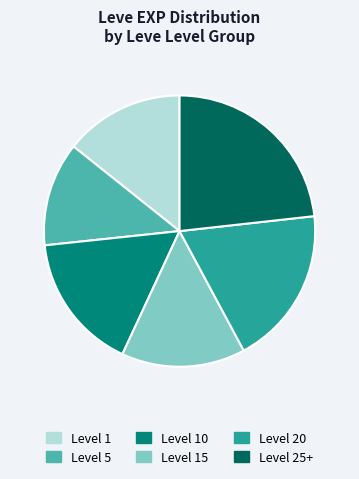

Do Level 1 and Level 15 together represent more than half of the pie?

No